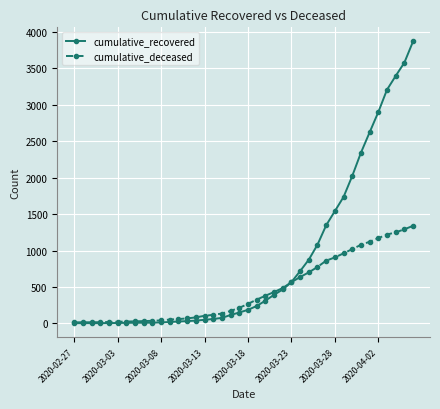

Which series has the largest total across all categories?

cumulative_recovered